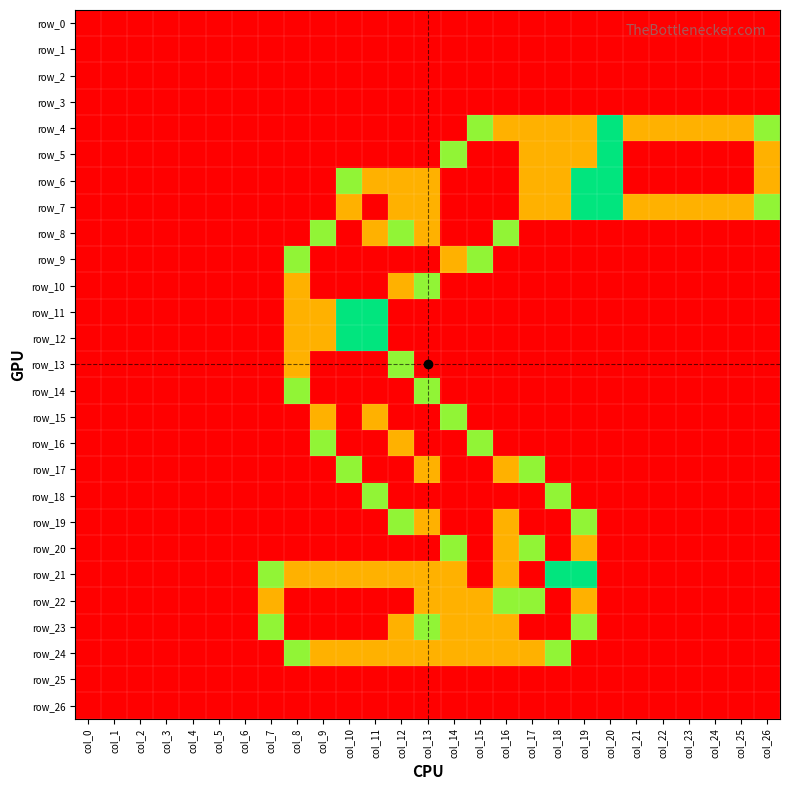

Reading left to right, what are all the values shown in this chart?

row_0: 0.0	0.0	0.0	0.0	0.0	0.0	0.0	0.0	0.0	0.0	0.0	0.0	0.0	0.0	0.0	0.0	0.0	0.0	0.0	0.0	0.0	0.0	0.0	0.0	0.0	0.0	0.0
row_1: 0.0	0.0	0.0	0.0	0.0	0.0	0.0	0.0	0.0	0.0	0.0	0.0	0.0	0.0	0.0	0.0	0.0	0.0	0.0	0.0	0.0	0.0	0.0	0.0	0.0	0.0	0.0
row_2: 0.0	0.0	0.0	0.0	0.0	0.0	0.0	0.0	0.0	0.0	0.0	0.0	0.0	0.0	0.0	0.0	0.0	0.0	0.0	0.0	0.0	0.0	0.0	0.0	0.0	0.0	0.0
row_3: 0.0	0.0	0.0	0.0	0.0	0.0	0.0	0.0	0.0	0.0	0.0	0.0	0.0	0.0	0.0	0.0	0.0	0.0	0.0	0.0	0.0	0.0	0.0	0.0	0.0	0.0	0.0
row_4: 0.0	0.0	0.0	0.0	0.0	0.0	0.0	0.0	0.0	0.0	0.0	0.0	0.0	0.0	0.0	0.8	1.5	1.5	1.5	1.5	1.0	1.5	1.5	1.5	1.5	1.5	0.8
row_5: 0.0	0.0	0.0	0.0	0.0	0.0	0.0	0.0	0.0	0.0	0.0	0.0	0.0	0.0	0.8	2.0	2.0	1.5	1.5	1.5	1.0	2.0	2.0	2.0	2.0	2.0	1.5
row_6: 0.0	0.0	0.0	0.0	0.0	0.0	0.0	0.0	0.0	0.0	0.8	1.5	1.5	1.5	2.0	2.0	2.0	1.5	1.5	1.0	1.0	2.0	2.0	2.0	2.0	2.0	1.5
row_7: 0.0	0.0	0.0	0.0	0.0	0.0	0.0	0.0	0.0	0.0	1.5	2.0	1.5	1.5	2.0	2.0	2.0	1.5	1.5	1.0	1.0	1.5	1.5	1.5	1.5	1.5	0.8
row_8: 0.0	0.0	0.0	0.0	0.0	0.0	0.0	0.0	0.0	0.8	2.0	1.5	0.8	1.5	2.0	2.0	0.8	0.0	0.0	0.0	0.0	0.0	0.0	0.0	0.0	0.0	0.0
row_9: 0.0	0.0	0.0	0.0	0.0	0.0	0.0	0.0	0.8	2.0	2.0	2.0	2.0	2.0	1.5	0.8	0.0	0.0	0.0	0.0	0.0	0.0	0.0	0.0	0.0	0.0	0.0
row_10: 0.0	0.0	0.0	0.0	0.0	0.0	0.0	0.0	1.5	2.0	2.0	2.0	1.5	0.8	0.0	0.0	0.0	0.0	0.0	0.0	0.0	0.0	0.0	0.0	0.0	0.0	0.0
row_11: 0.0	0.0	0.0	0.0	0.0	0.0	0.0	0.0	1.5	1.5	1.0	1.0	0.0	0.0	0.0	0.0	0.0	0.0	0.0	0.0	0.0	0.0	0.0	0.0	0.0	0.0	0.0
row_12: 0.0	0.0	0.0	0.0	0.0	0.0	0.0	0.0	1.5	1.5	1.0	1.0	0.0	0.0	0.0	0.0	0.0	0.0	0.0	0.0	0.0	0.0	0.0	0.0	0.0	0.0	0.0
row_13: 0.0	0.0	0.0	0.0	0.0	0.0	0.0	0.0	1.5	2.0	2.0	2.0	0.8	0.0	0.0	0.0	0.0	0.0	0.0	0.0	0.0	0.0	0.0	0.0	0.0	0.0	0.0
row_14: 0.0	0.0	0.0	0.0	0.0	0.0	0.0	0.0	0.8	2.0	2.0	2.0	2.0	0.8	0.0	0.0	0.0	0.0	0.0	0.0	0.0	0.0	0.0	0.0	0.0	0.0	0.0
row_15: 0.0	0.0	0.0	0.0	0.0	0.0	0.0	0.0	0.0	1.5	2.0	1.5	2.0	2.0	0.8	0.0	0.0	0.0	0.0	0.0	0.0	0.0	0.0	0.0	0.0	0.0	0.0
row_16: 0.0	0.0	0.0	0.0	0.0	0.0	0.0	0.0	0.0	0.8	2.0	2.0	1.5	2.0	2.0	0.8	0.0	0.0	0.0	0.0	0.0	0.0	0.0	0.0	0.0	0.0	0.0
row_17: 0.0	0.0	0.0	0.0	0.0	0.0	0.0	0.0	0.0	0.0	0.8	2.0	2.0	1.5	2.0	2.0	1.5	0.8	0.0	0.0	0.0	0.0	0.0	0.0	0.0	0.0	0.0
row_18: 0.0	0.0	0.0	0.0	0.0	0.0	0.0	0.0	0.0	0.0	0.0	0.8	2.0	2.0	2.0	2.0	2.0	2.0	0.8	0.0	0.0	0.0	0.0	0.0	0.0	0.0	0.0
row_19: 0.0	0.0	0.0	0.0	0.0	0.0	0.0	0.0	0.0	0.0	0.0	0.0	0.8	1.5	2.0	2.0	1.5	2.0	2.0	0.8	0.0	0.0	0.0	0.0	0.0	0.0	0.0
row_20: 0.0	0.0	0.0	0.0	0.0	0.0	0.0	0.0	0.0	0.0	0.0	0.0	0.0	0.0	0.8	2.0	1.5	0.8	2.0	1.5	0.0	0.0	0.0	0.0	0.0	0.0	0.0
row_21: 0.0	0.0	0.0	0.0	0.0	0.0	0.0	0.8	1.5	1.5	1.5	1.5	1.5	1.5	1.5	2.0	1.5	0.0	1.0	1.0	0.0	0.0	0.0	0.0	0.0	0.0	0.0
row_22: 0.0	0.0	0.0	0.0	0.0	0.0	0.0	1.5	2.0	2.0	2.0	2.0	2.0	1.5	1.5	1.5	0.8	0.8	2.0	1.5	0.0	0.0	0.0	0.0	0.0	0.0	0.0
row_23: 0.0	0.0	0.0	0.0	0.0	0.0	0.0	0.8	2.0	2.0	2.0	2.0	1.5	0.8	1.5	1.5	1.5	2.0	2.0	0.8	0.0	0.0	0.0	0.0	0.0	0.0	0.0
row_24: 0.0	0.0	0.0	0.0	0.0	0.0	0.0	0.0	0.8	1.5	1.5	1.5	1.5	1.5	1.5	1.5	1.5	1.5	0.8	0.0	0.0	0.0	0.0	0.0	0.0	0.0	0.0
row_25: 0.0	0.0	0.0	0.0	0.0	0.0	0.0	0.0	0.0	0.0	0.0	0.0	0.0	0.0	0.0	0.0	0.0	0.0	0.0	0.0	0.0	0.0	0.0	0.0	0.0	0.0	0.0
row_26: 0.0	0.0	0.0	0.0	0.0	0.0	0.0	0.0	0.0	0.0	0.0	0.0	0.0	0.0	0.0	0.0	0.0	0.0	0.0	0.0	0.0	0.0	0.0	0.0	0.0	0.0	0.0